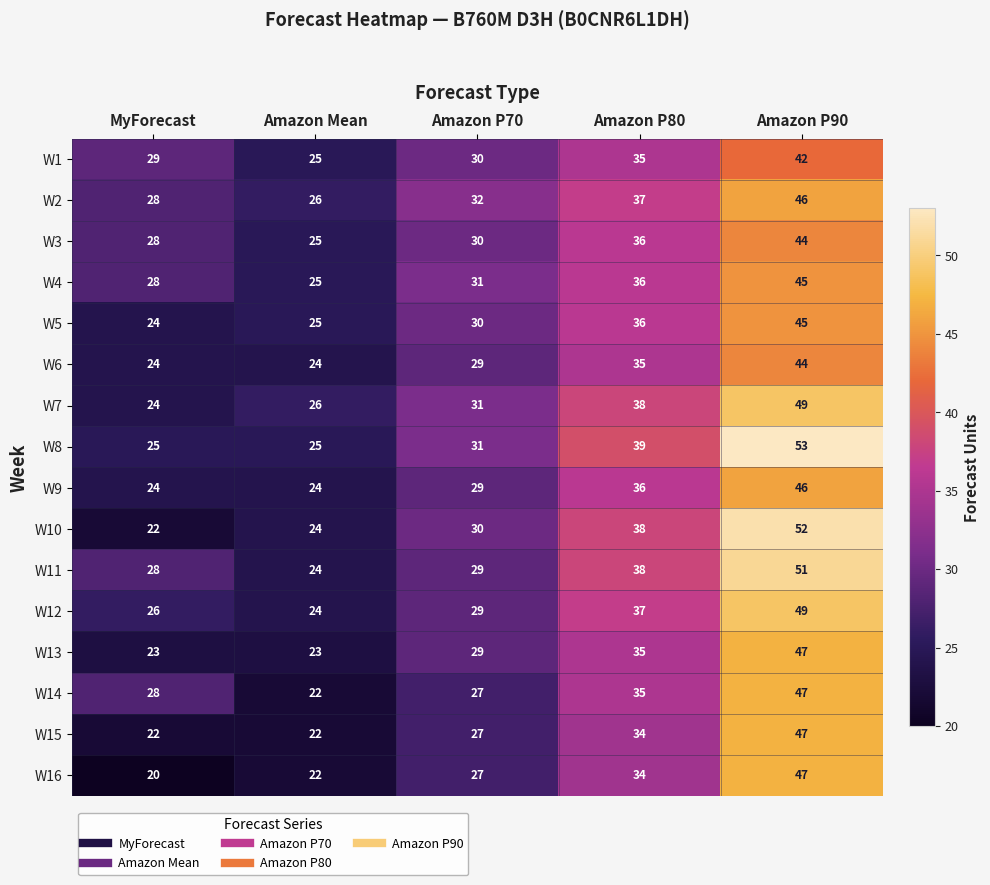

Which series has the largest range (max minus min)?

W10